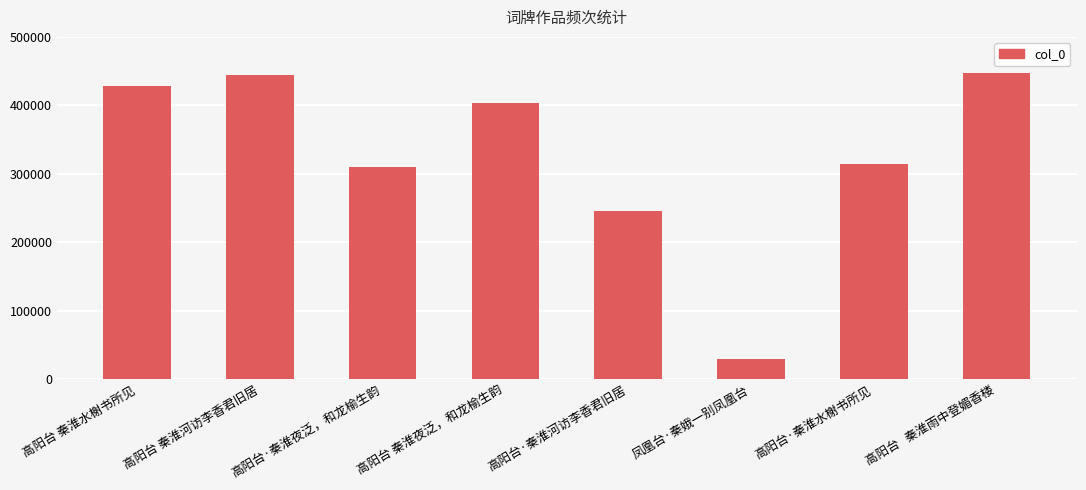

What is the sum of the values at 高阳台 秦淮河访李香君旧居 and 高阳台·秦淮夜泛，和龙榆生韵?

753700